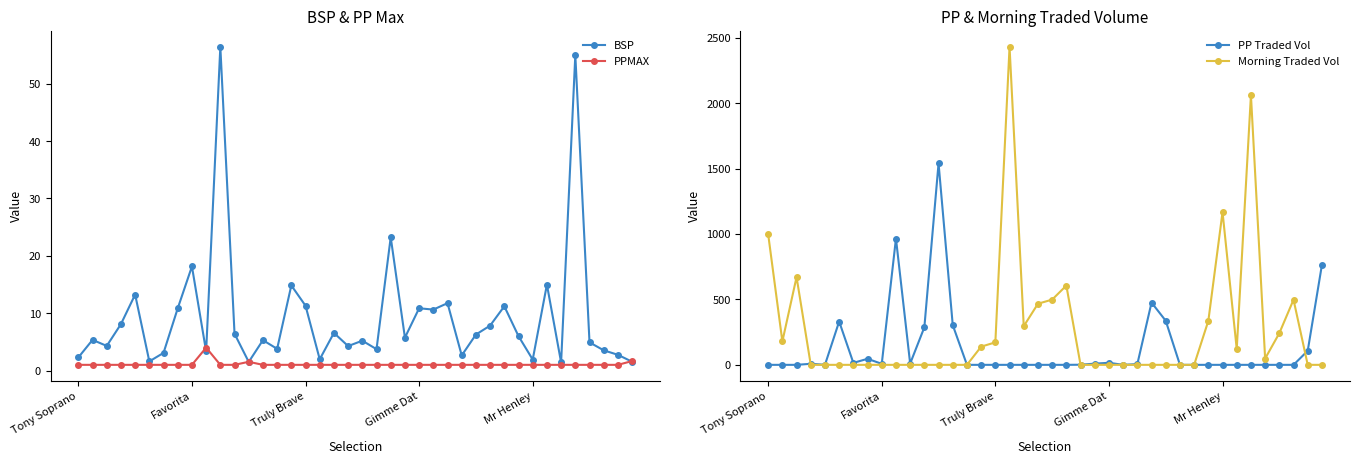

In BSP, how many points are higher than both neighbors (excluding endpoints)?

14